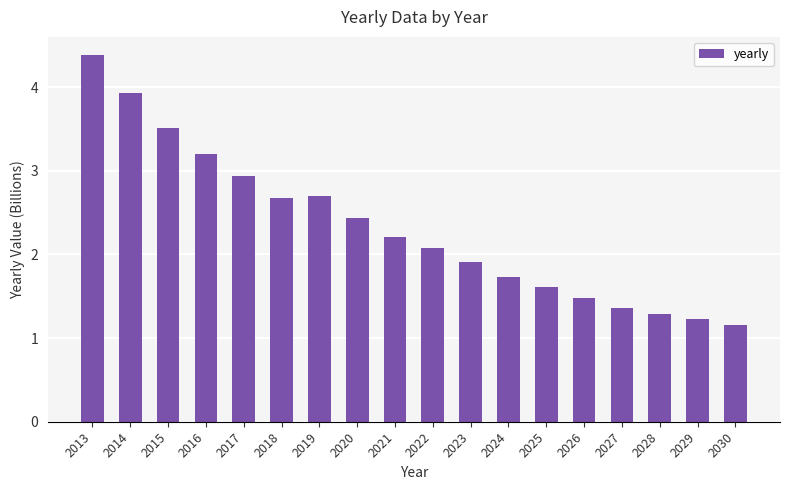

Reading left to right, transcribe all the data shown in this chart.

2013=4.4	2014=3.9	2015=3.5	2016=3.2	2017=2.9	2018=2.7	2019=2.7	2020=2.4	2021=2.2	2022=2.1	2023=1.9	2024=1.7	2025=1.6	2026=1.5	2027=1.4	2028=1.3	2029=1.2	2030=1.2